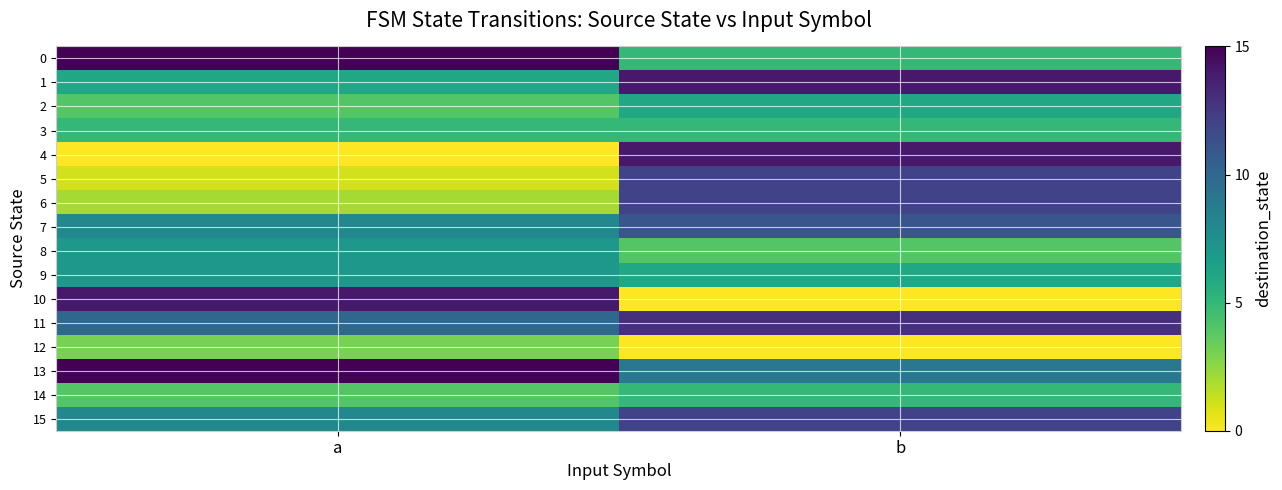

Which has a higher value, b or a?

a